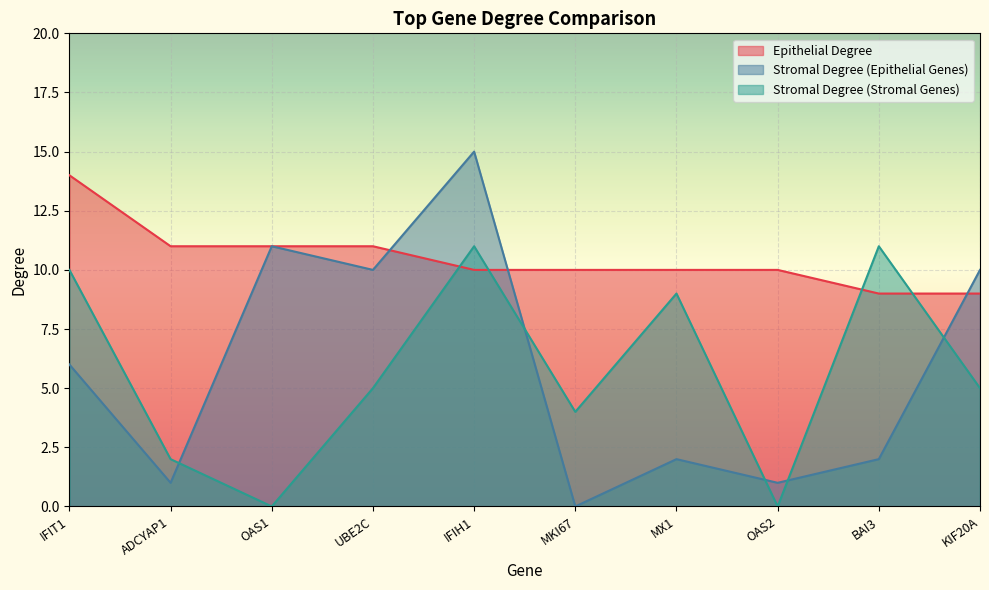

What is the label of the 6th point from the right?

IFIH1